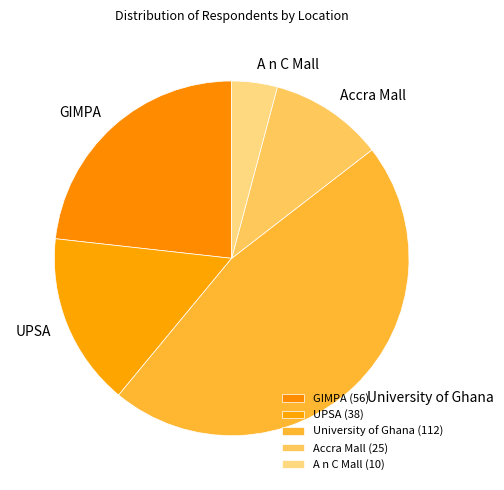

Do University of Ghana and GIMPA together represent more than half of the pie?

Yes